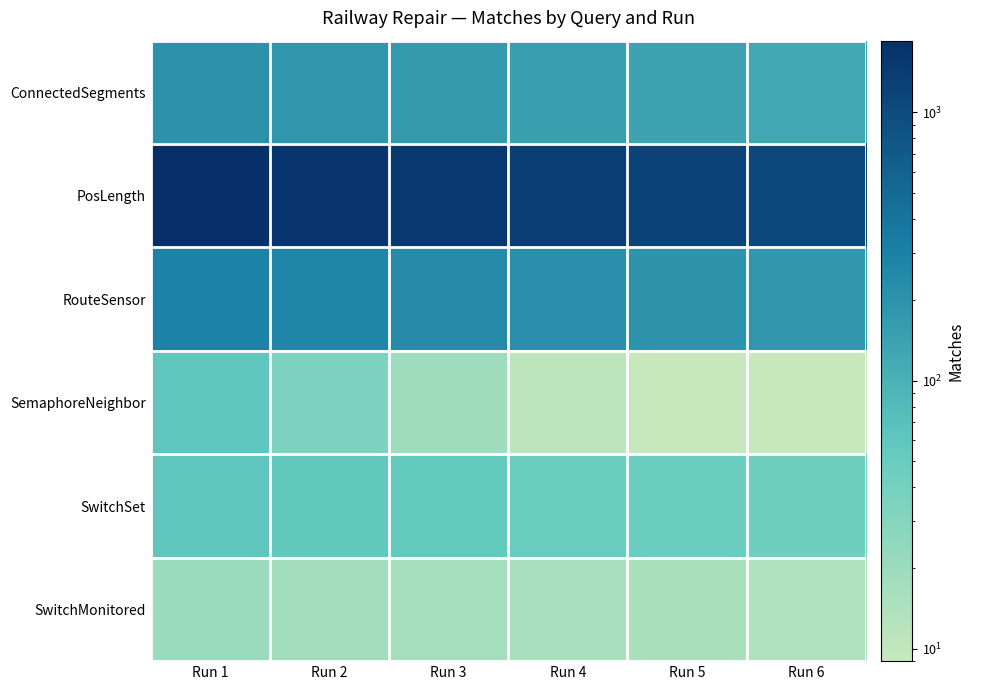

What is the maximum value shown in the chart?

1852